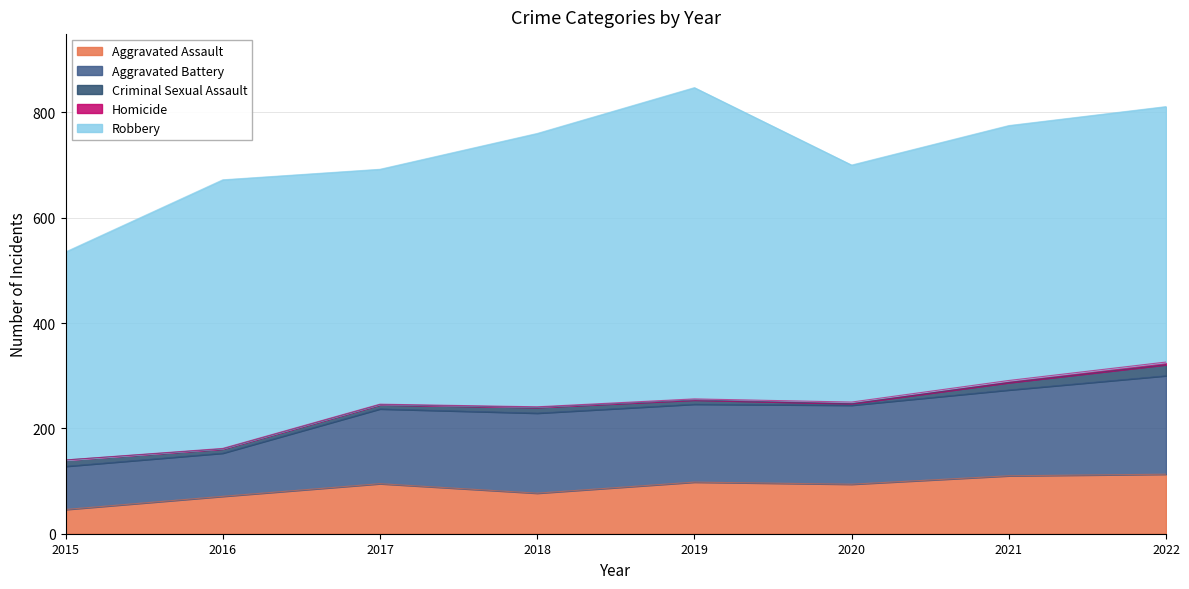

True or false: Aggravated Battery and Criminal Sexual Assault intersect in this chart.

False